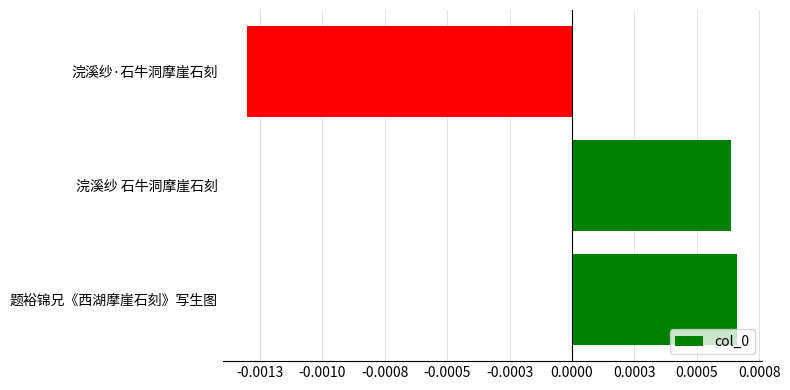

Rank the categories by value from highest to lowest.

题裕锦兄《西湖摩崖石刻》写生图, 浣溪纱 石牛洞摩崖石刻, 浣溪纱·石牛洞摩崖石刻